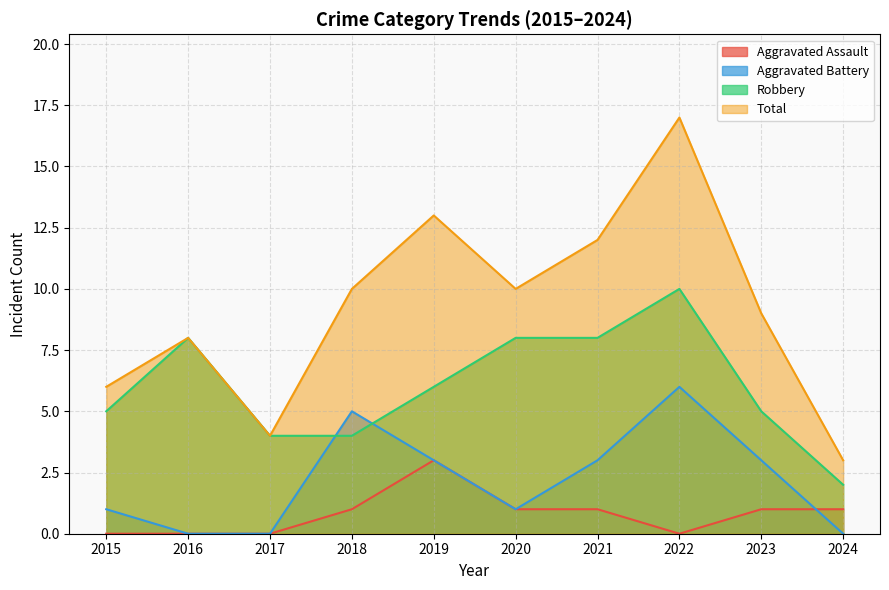

What is the value of the Total point at the 4th from the left?

10